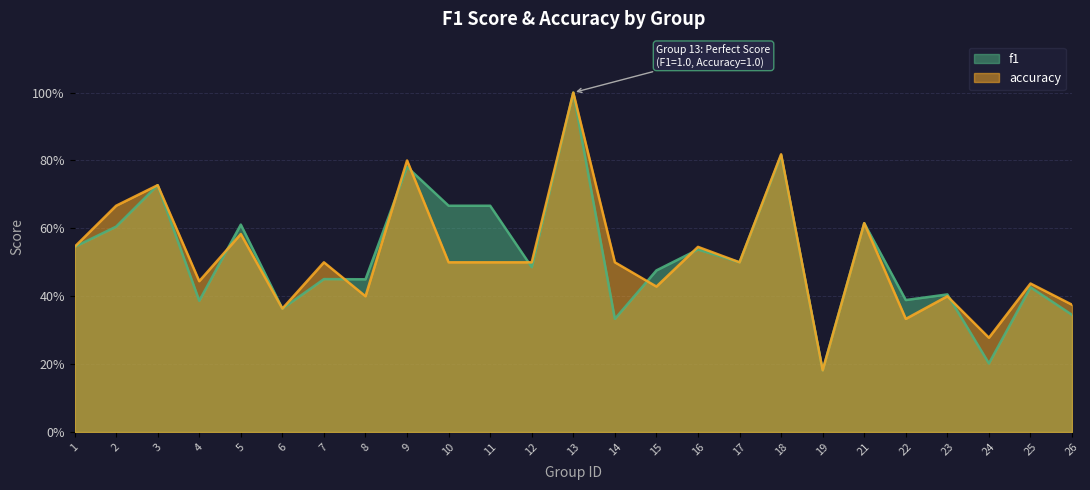

What is the average value of the f1 series?

0.5